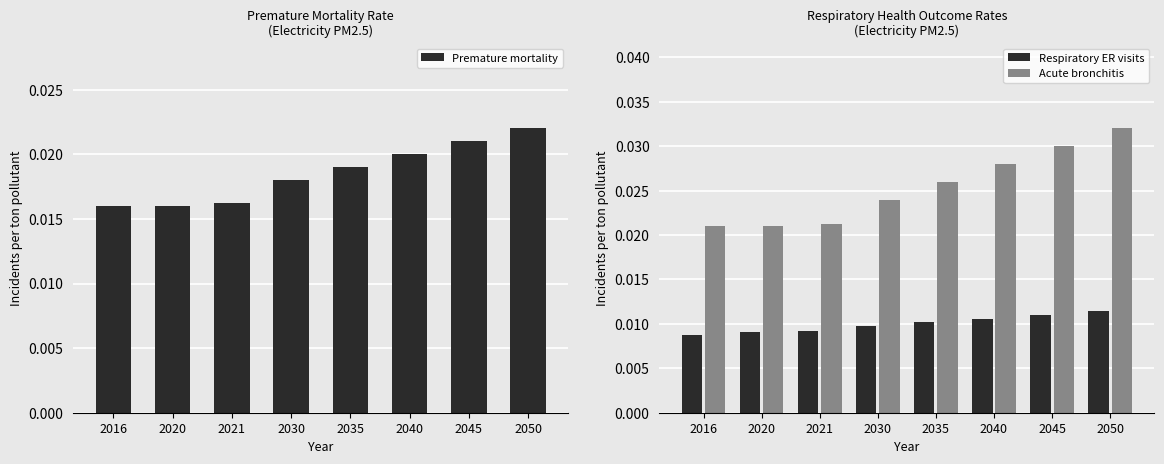

True or false: Acute bronchitis has a value of 0.0 at 2021.

True